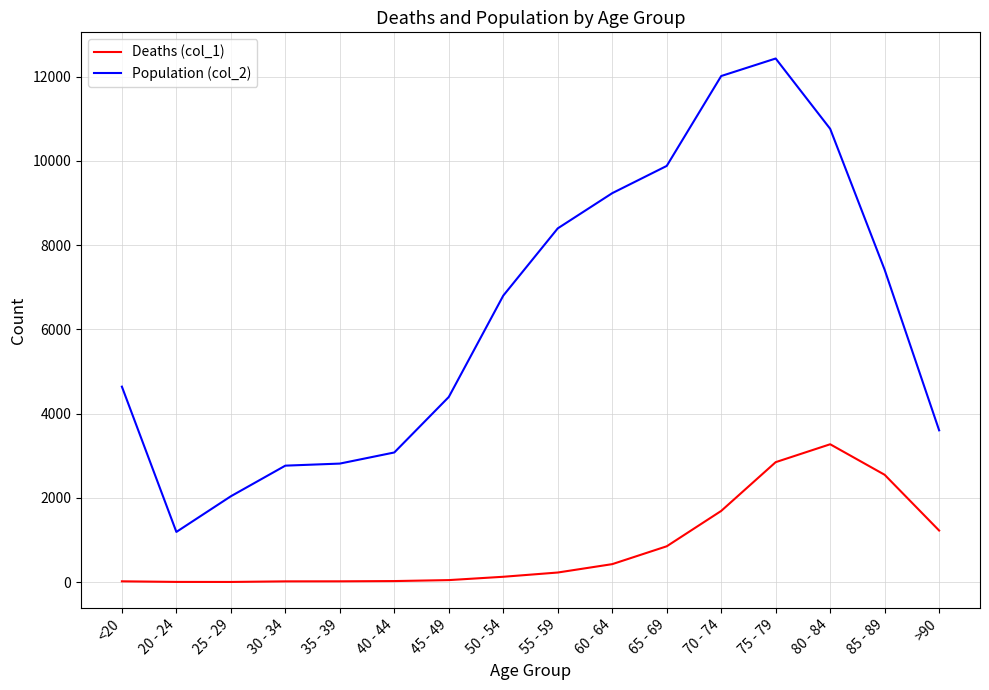

What is the sum of the Population (col_2) values at 80 - 84 and 25 - 29?

12802